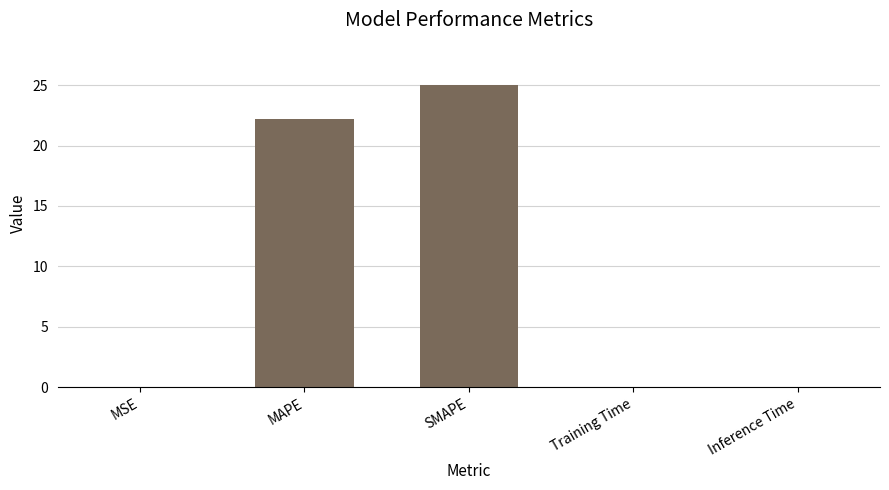

The chart shows a value of 25.0 at SMAPE. True or false?

True